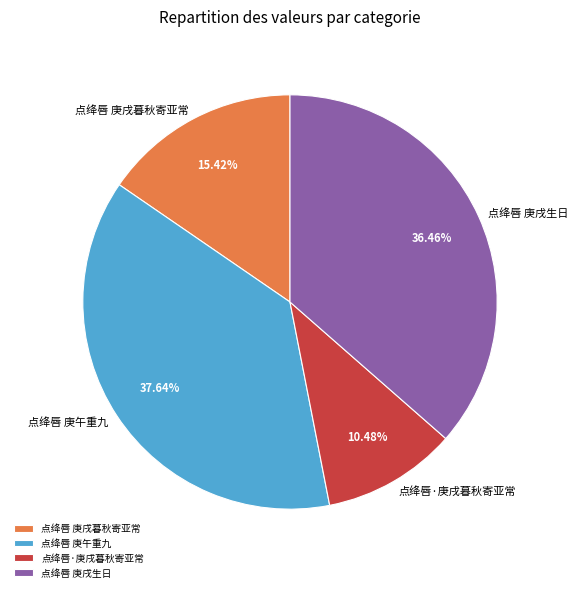

Is there any slice that represents more than half of the pie?

No